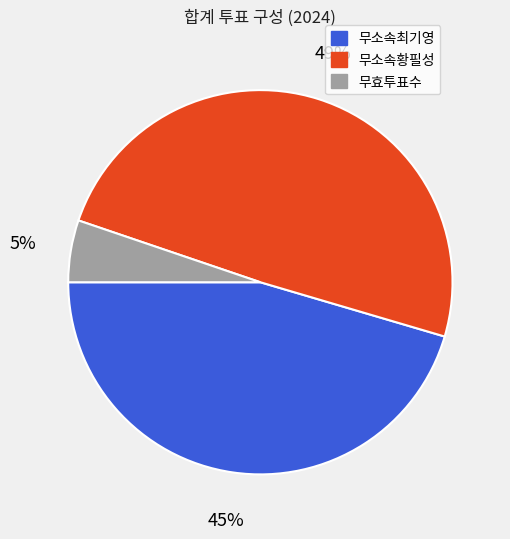

The 무소속황필성 slice represents 49% of the pie. True or false?

True